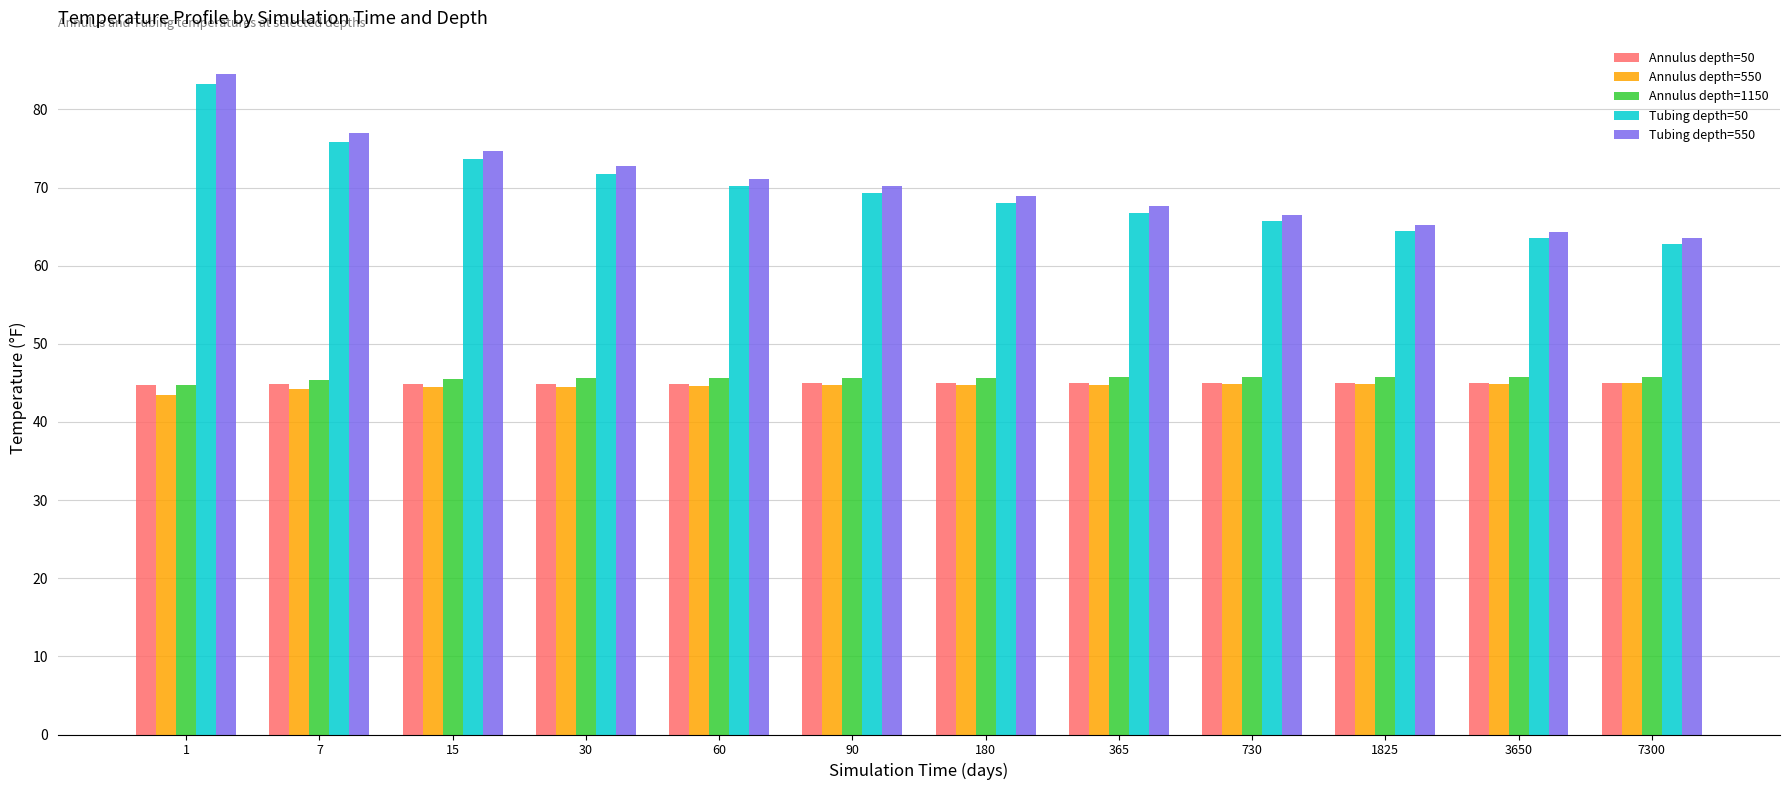

What is the sum of the Tubing depth=550 values at 30 and 365?

140.4